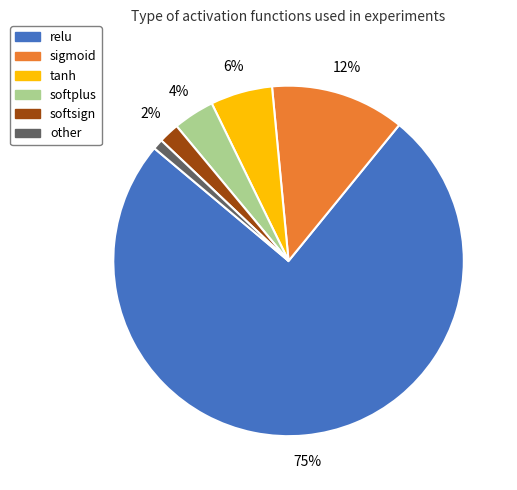

To the nearest percent, what is the difference between the relu and softsign slice percentages?

73%